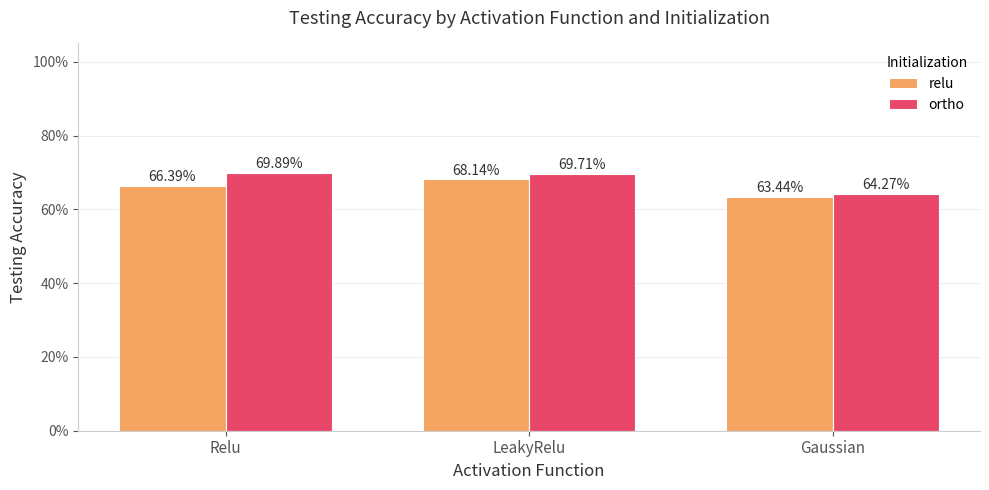

What is the difference between the maximum and minimum values in the ortho series?

0.1